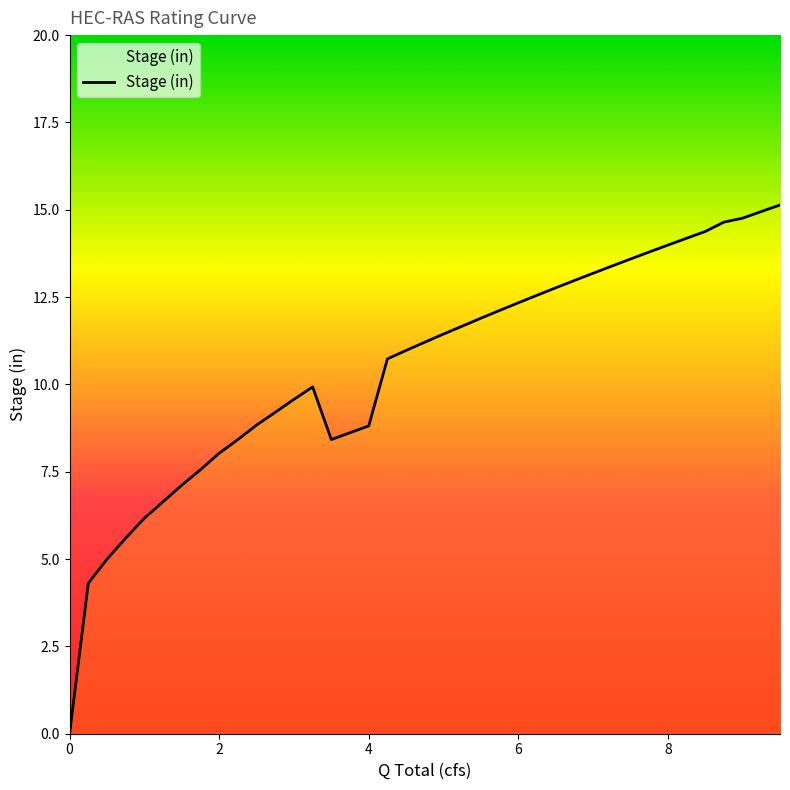

What is the maximum value shown in the chart?

15.1